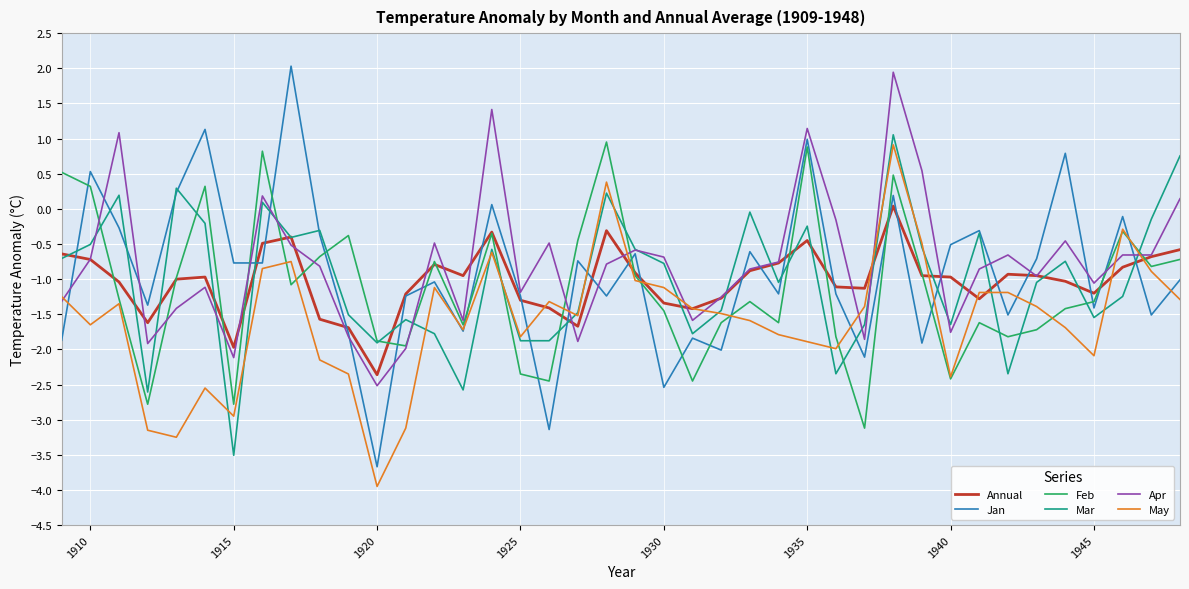

Which series has the largest total across all categories?

Apr